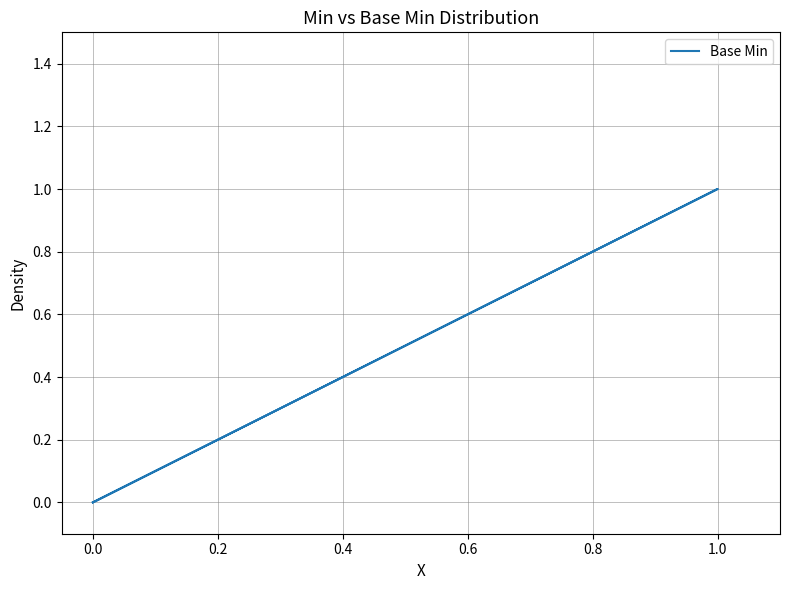

Which has a higher value, 1.0 or 0.0?

1.0